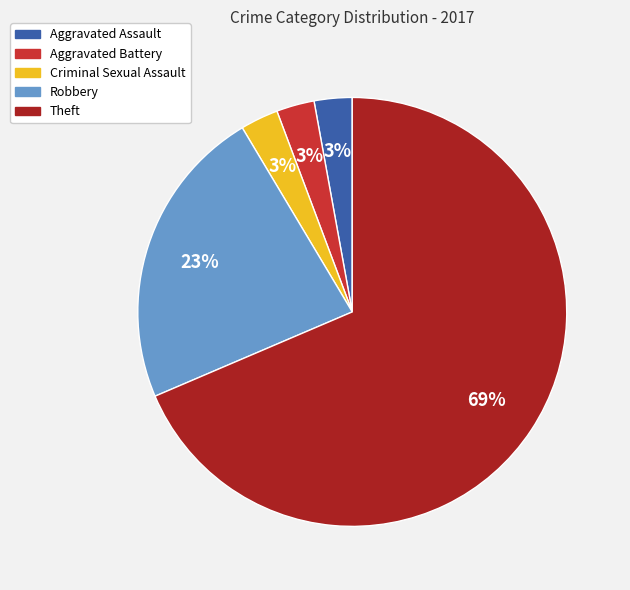

What is the ratio of the value at Aggravated Battery to the value at Aggravated Assault?

1.0